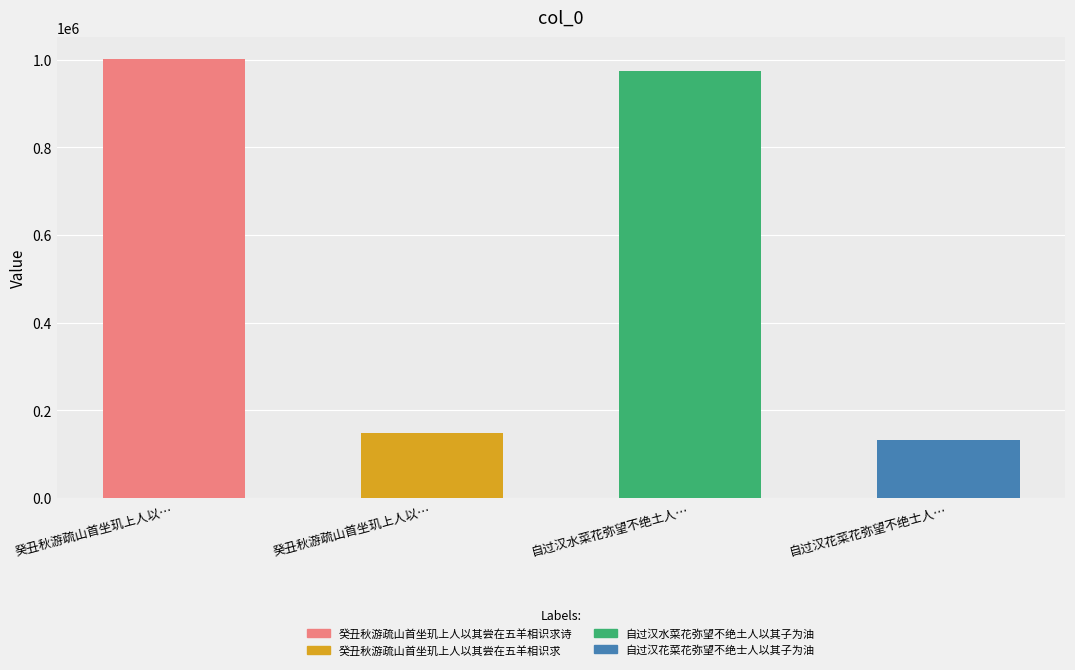

What is the ratio of the value at 癸丑秋游疏山首坐玑上人以其尝在五羊相识求 to the value at 自过汉水菜花弥望不绝土人以其子为油?

0.2